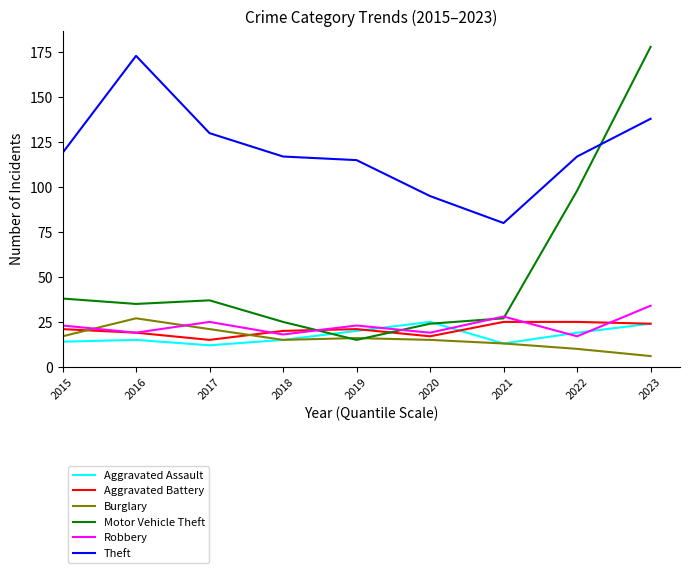

What is the spread (max minus min) of values at 2020?

80